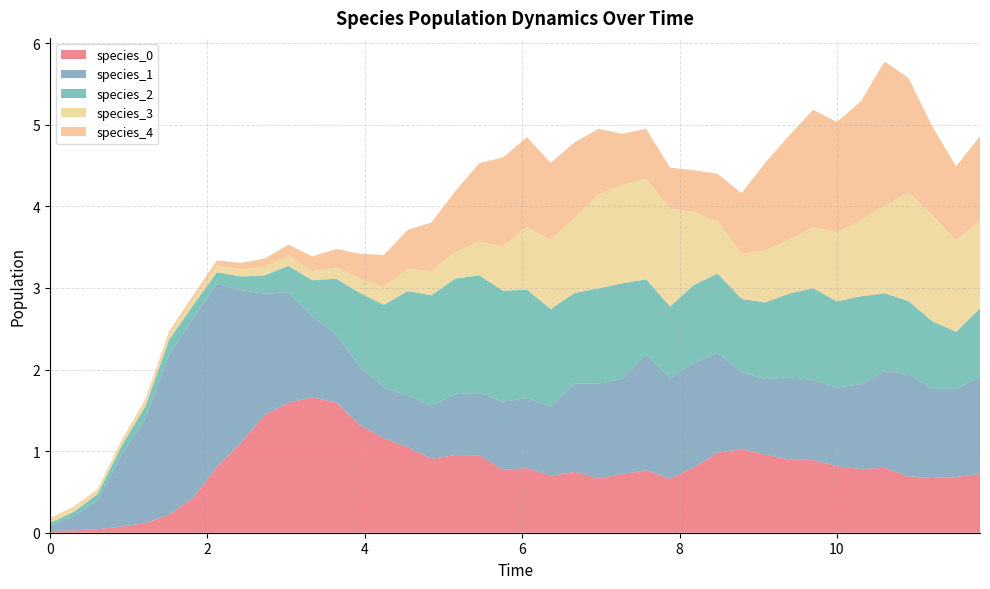

Reading right to left, extract all data points from this chart.

species_0: 39=0.7	38=0.7	37=0.7	36=0.7	35=0.8	34=0.8	33=0.8	32=0.9	31=0.9	30=1.0	29=1.0	28=1.0	27=0.8	26=0.7	25=0.8	24=0.7	23=0.7	22=0.7	21=0.7	20=0.8	19=0.8	18=0.9	17=1.0	16=0.9	15=1.0	14=1.2	13=1.3	12=1.6	11=1.7	10=1.6	9=1.4	8=1.1	7=0.8	6=0.4	5=0.2	4=0.1	3=0.1	2=0.0	1=0.0	0=0.0
species_1: 39=1.2	38=1.1	37=1.1	36=1.3	35=1.2	34=1.0	33=1.0	32=1.0	31=1.0	30=0.9	29=0.9	28=1.2	27=1.3	26=1.2	25=1.4	24=1.2	23=1.2	22=1.1	21=0.9	20=0.9	19=0.8	18=0.8	17=0.7	16=0.7	15=0.6	14=0.6	13=0.7	12=0.8	11=1.0	10=1.4	9=1.5	8=1.9	7=2.2	6=2.2	5=2.0	4=1.3	3=0.9	2=0.4	1=0.2	0=0.1
species_2: 39=0.8	38=0.7	37=0.8	36=0.9	35=1.0	34=1.1	33=1.1	32=1.1	31=1.0	30=0.9	29=0.9	28=1.0	27=1.0	26=0.9	25=0.9	24=1.2	23=1.2	22=1.1	21=1.2	20=1.3	19=1.4	18=1.4	17=1.4	16=1.4	15=1.3	14=1.0	13=0.9	12=0.7	11=0.4	10=0.3	9=0.2	8=0.2	7=0.1	6=0.2	5=0.2	4=0.2	3=0.1	2=0.1	1=0.1	0=0.0
species_3: 39=1.1	38=1.1	37=1.3	36=1.3	35=1.1	34=0.9	33=0.8	32=0.7	31=0.7	30=0.6	29=0.6	28=0.6	27=0.9	26=1.2	25=1.2	24=1.2	23=1.2	22=0.9	21=0.8	20=0.8	19=0.5	18=0.4	17=0.3	16=0.3	15=0.3	14=0.2	13=0.2	12=0.1	11=0.1	10=0.1	9=0.1	8=0.1	7=0.1	6=0.1	5=0.1	4=0.1	3=0.0	2=0.0	1=0.1	0=0.1
species_4: 39=1.0	38=0.9	37=1.1	36=1.4	35=1.8	34=1.5	33=1.4	32=1.4	31=1.3	30=1.1	29=0.7	28=0.6	27=0.5	26=0.5	25=0.6	24=0.6	23=0.8	22=0.9	21=0.9	20=1.1	19=1.1	18=1.0	17=0.7	16=0.6	15=0.5	14=0.4	13=0.3	12=0.2	11=0.2	10=0.1	9=0.1	8=0.1	7=0.1	6=0.0	5=0.0	4=0.0	3=0.0	2=0.0	1=0.0	0=0.0